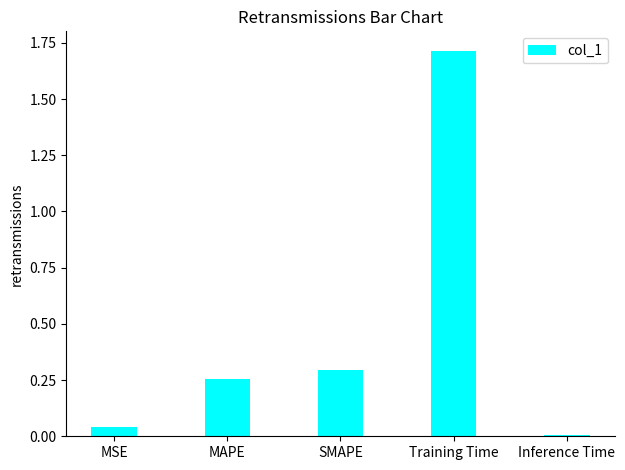

The value at SMAPE is 0.4. True or false?

False